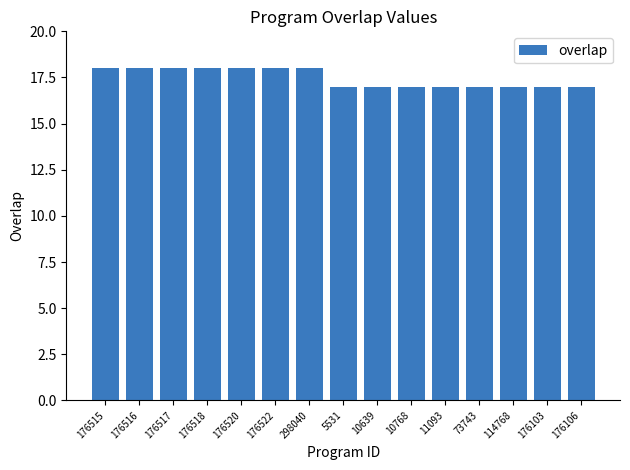

What is the sum of the values at 10639 and 11093?

34